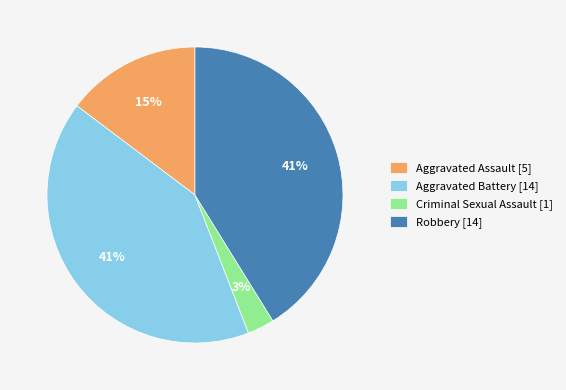

Which category has the smallest portion of the pie?

Criminal Sexual Assault [1]